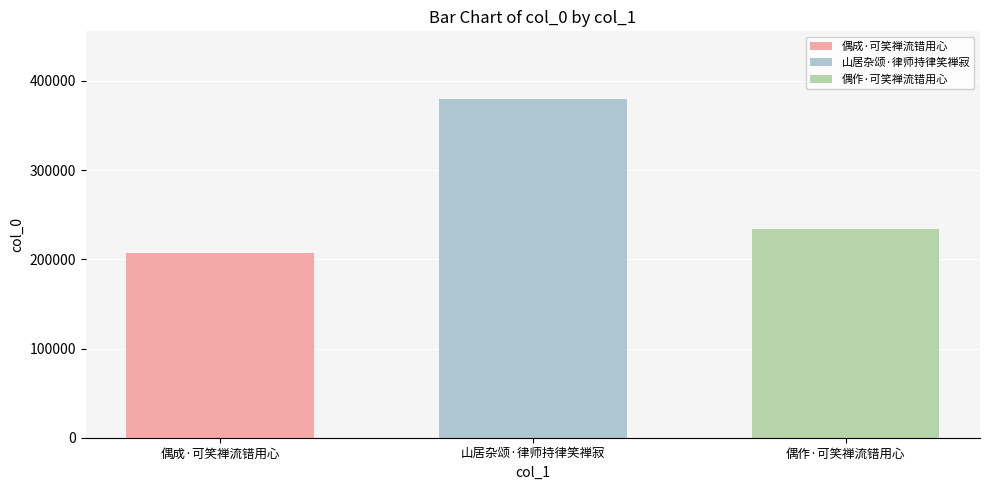

What is the difference between the highest and lowest values at 山居杂颂·律师持律笑禅寂?

172138